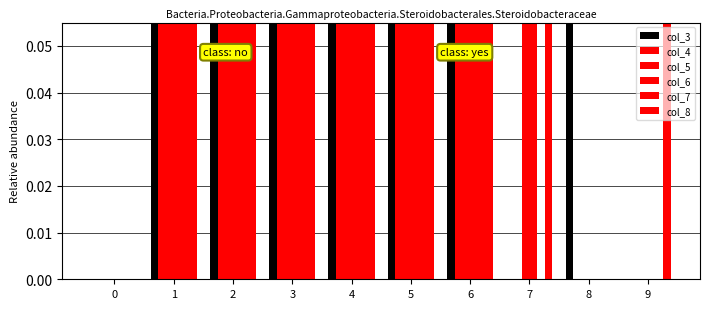

What is the difference between the second highest and second lowest values in the col_6 series?

1.0